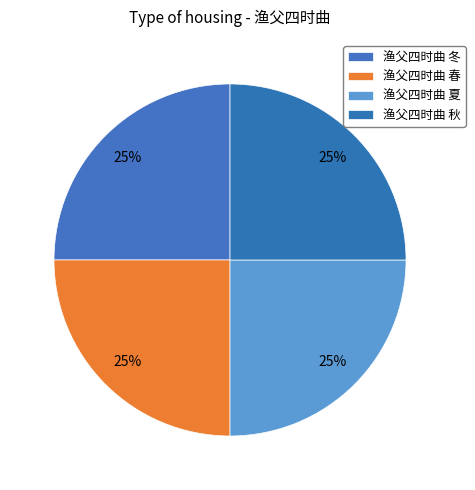

What is the ratio of the value at 渔父四时曲 冬 to the value at 渔父四时曲 春?

1.0